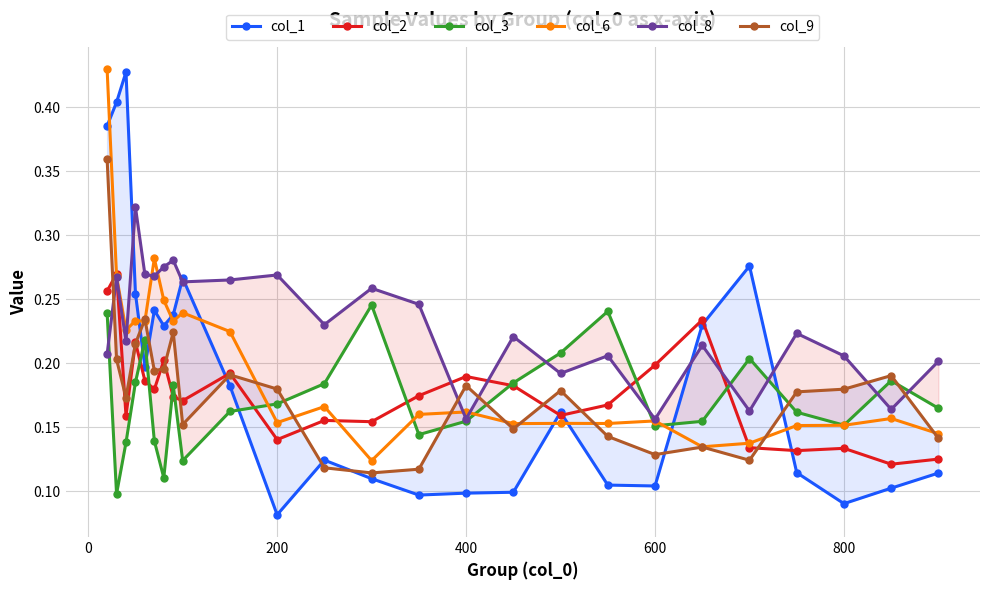

What is the greatest value displayed?

0.4